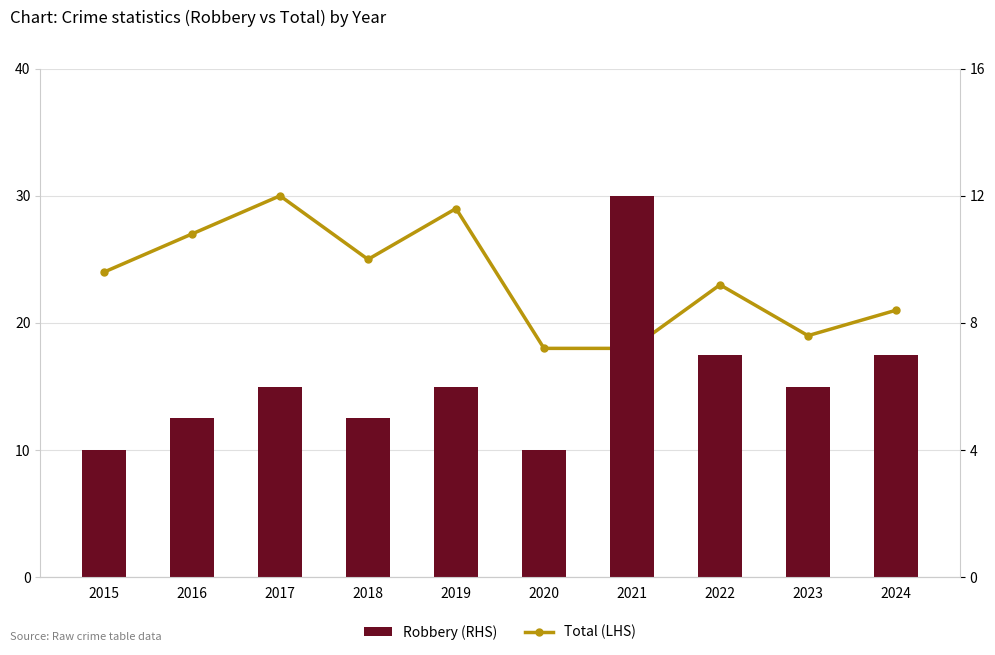

Are the bars grouped side by side (vs. stacked)?

Yes